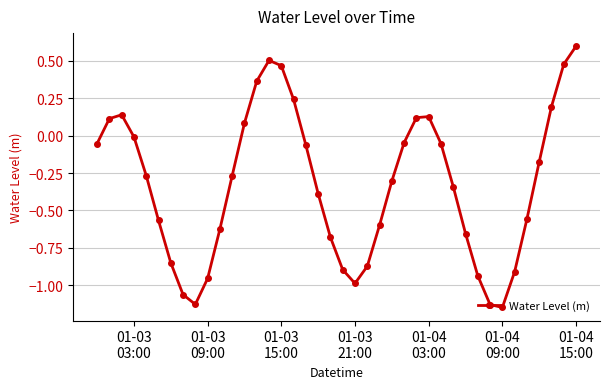

What is the difference between the maximum and minimum values?

1.7